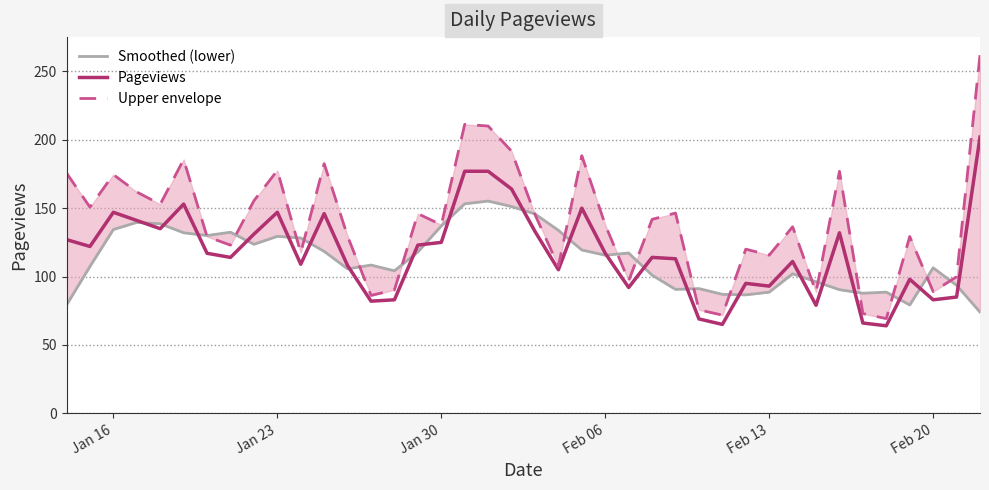

At how many categories does at least one series exceed 176?

9